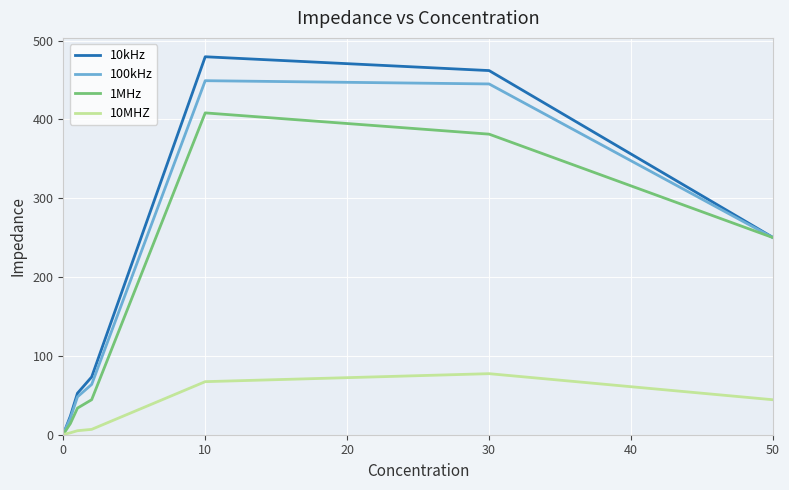

What is the maximum value shown in the chart?

479.4